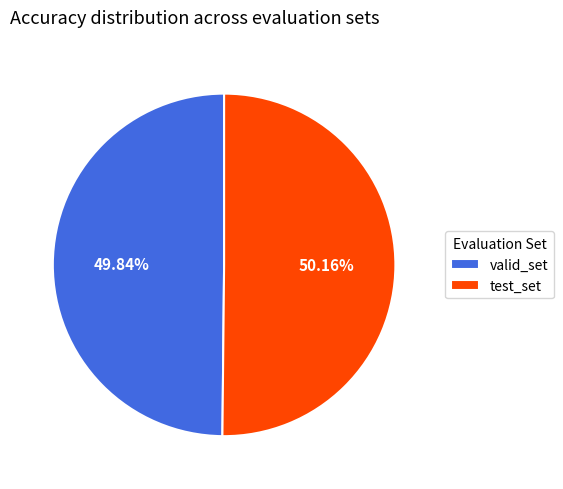

Is the sum of valid_set and test_set greater than half?

Yes